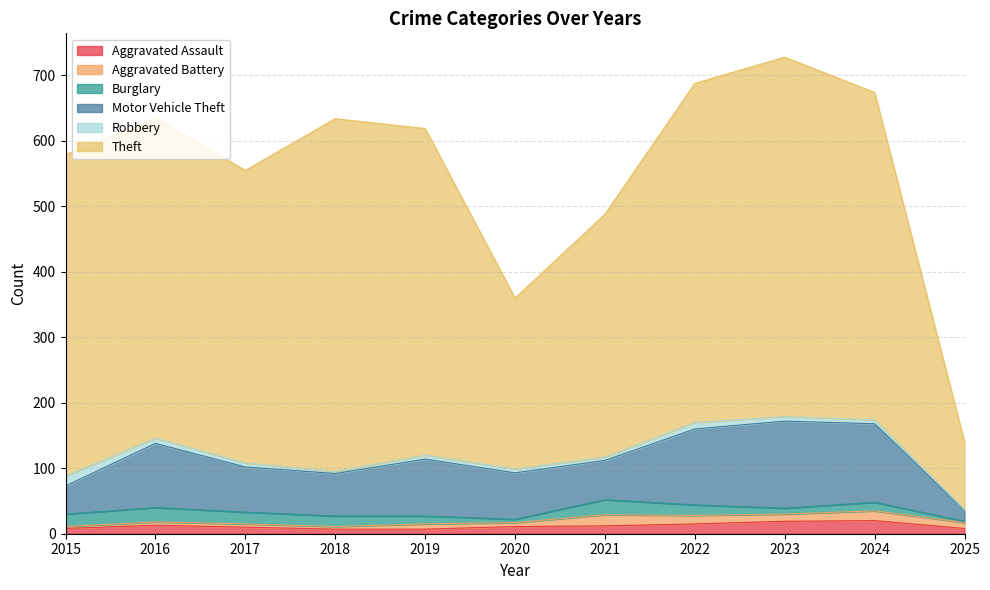

Reading left to right, transcribe all the data shown in this chart.

Aggravated Assault: 2015=8	2016=13	2017=10	2018=7	2019=7	2020=11	2021=12	2022=15	2023=19	2024=20	2025=8
Aggravated Battery: 2015=3	2016=5	2017=5	2018=4	2019=8	2020=6	2021=17	2022=13	2023=11	2024=15	2025=9
Burglary: 2015=19	2016=22	2017=18	2018=16	2019=12	2020=5	2021=23	2022=16	2023=9	2024=13	2025=2
Motor Vehicle Theft: 2015=43	2016=98	2017=69	2018=65	2019=87	2020=71	2021=60	2022=116	2023=133	2024=120	2025=17
Robbery: 2015=15	2016=8	2017=6	2018=3	2019=6	2020=6	2021=5	2022=10	2023=7	2024=6	2025=1
Theft: 2015=491	2016=489	2017=447	2018=539	2019=499	2020=261	2021=371	2022=518	2023=549	2024=500	2025=103